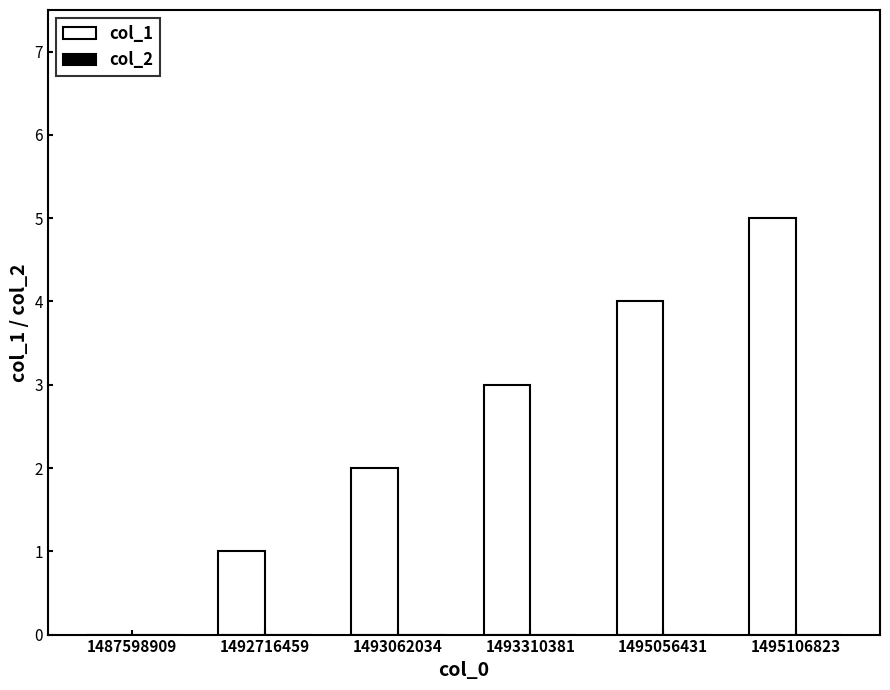

Is it true that the value at 1495106823 is 8?

False